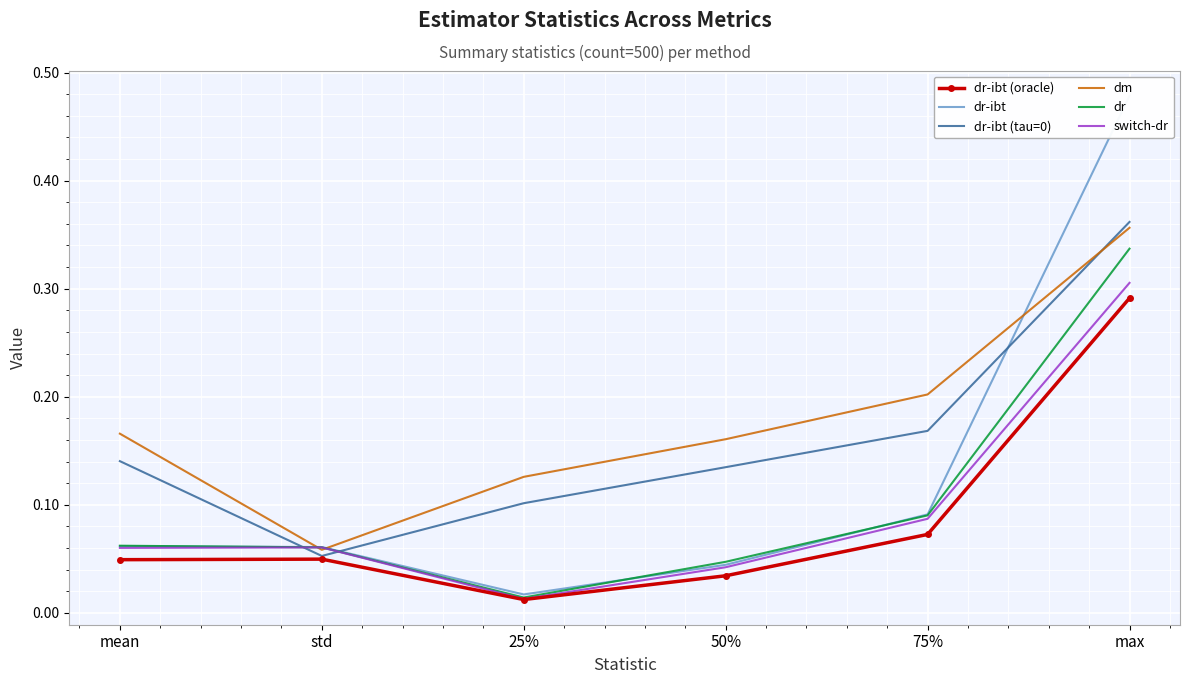

Which series has the largest total across all categories?

dm